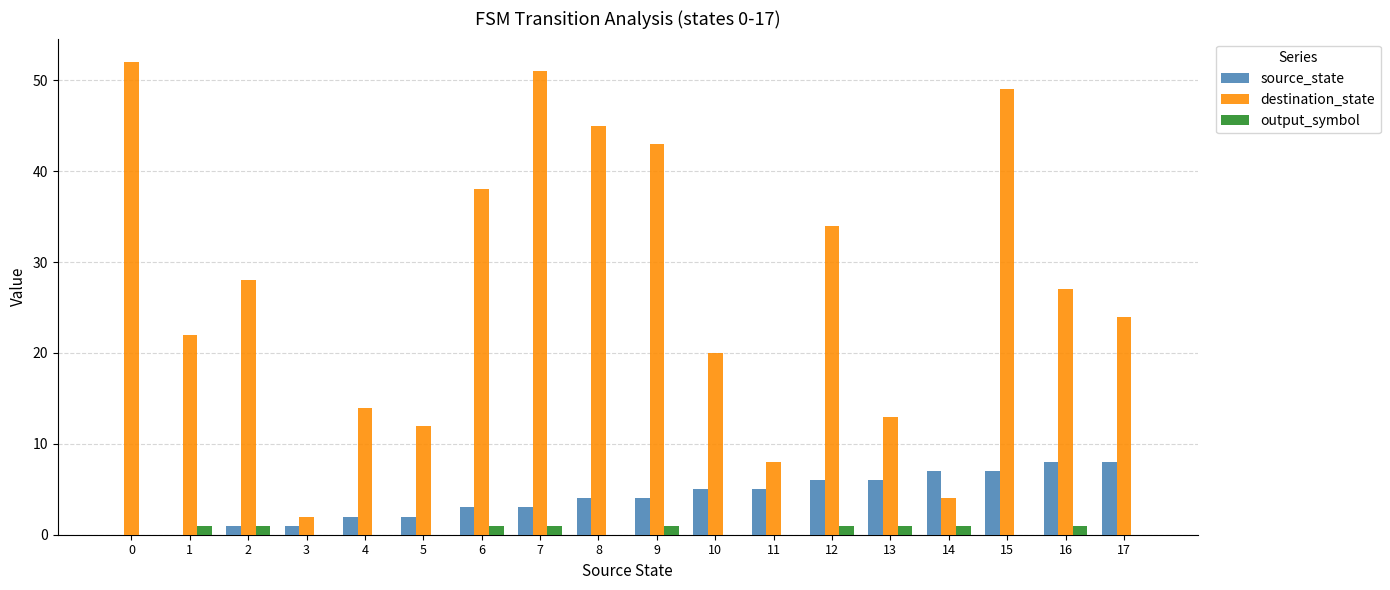

True or false: destination_state has a value of 82 at 15.

False